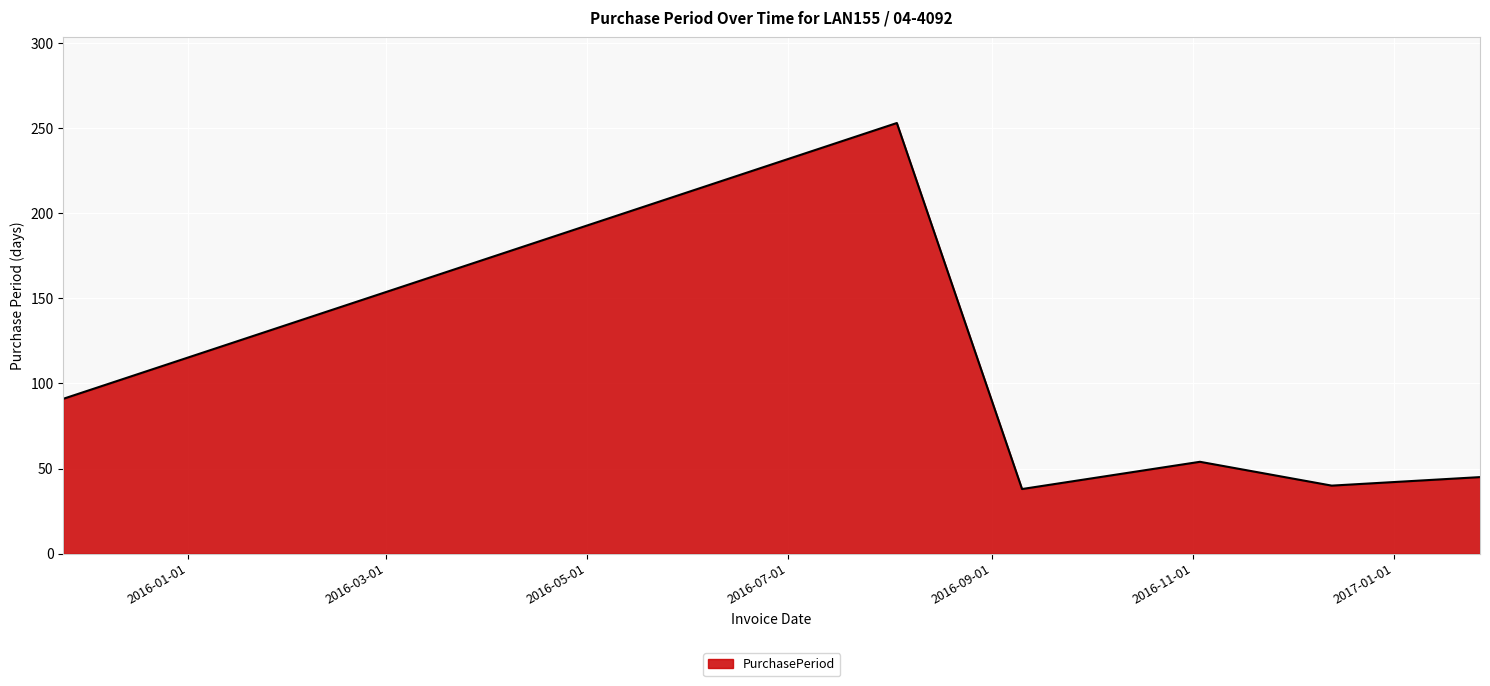

What is the smallest value displayed?

38